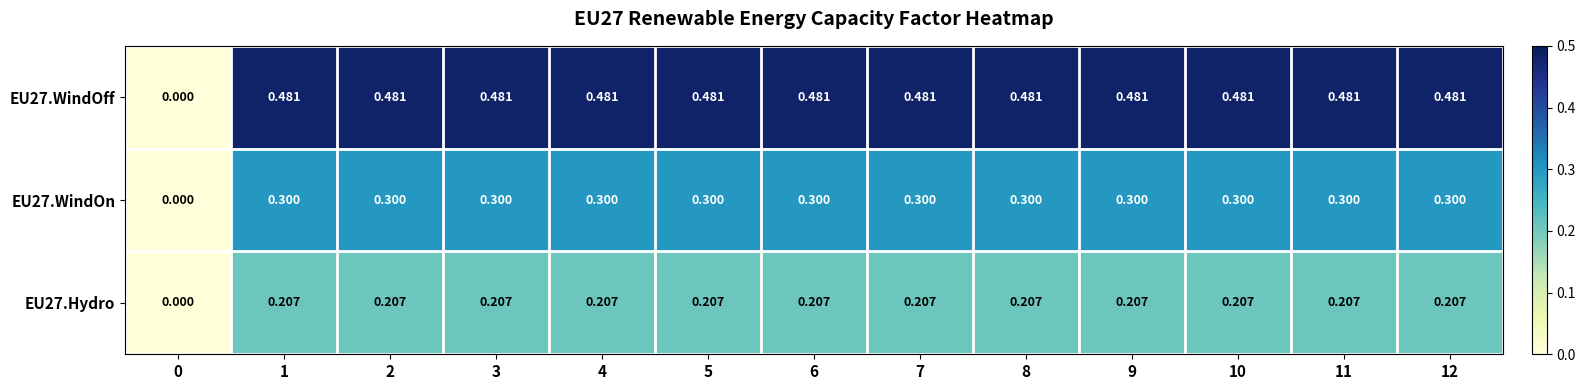

Is the value of EU27.WindOn at 8 greater than the value of EU27.Hydro at 11?

Yes